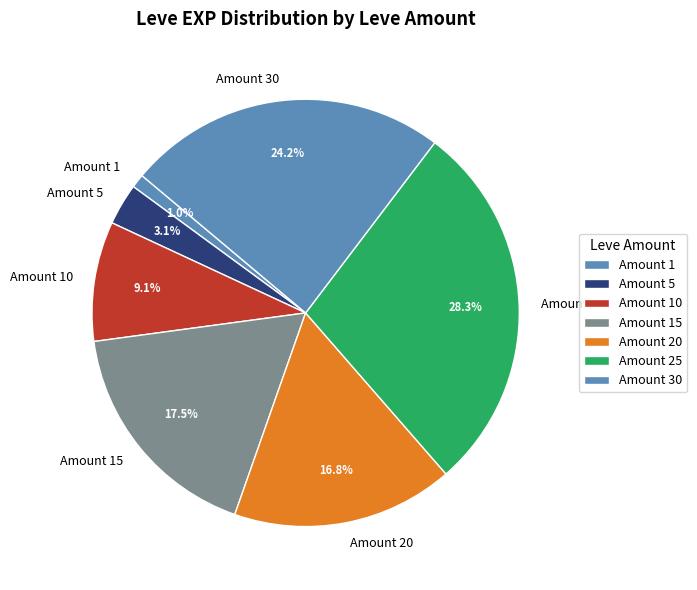

Which has a higher value, Amount 30 or Amount 1?

Amount 30